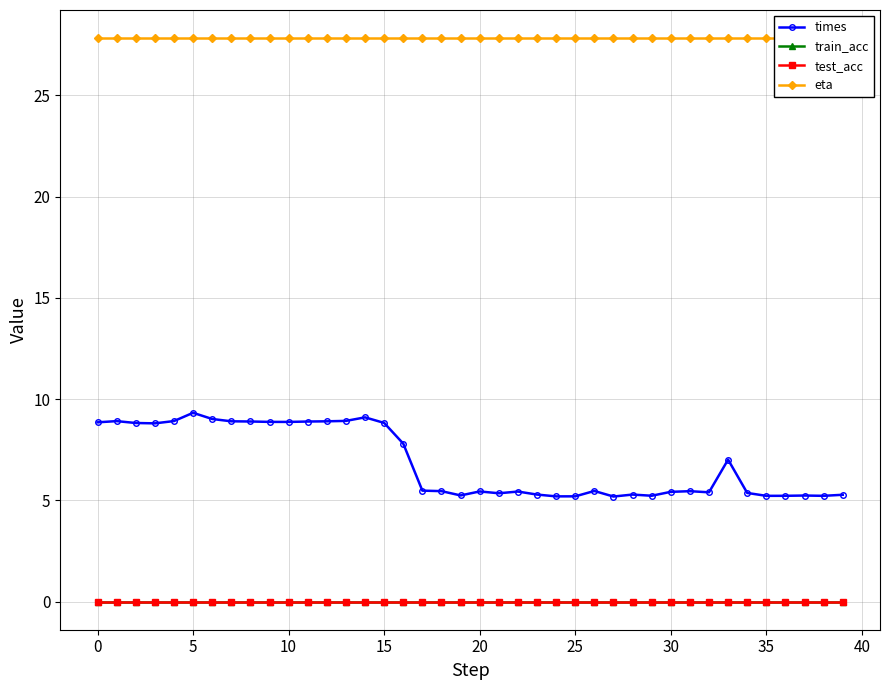

Does the chart have visible grid lines?

Yes